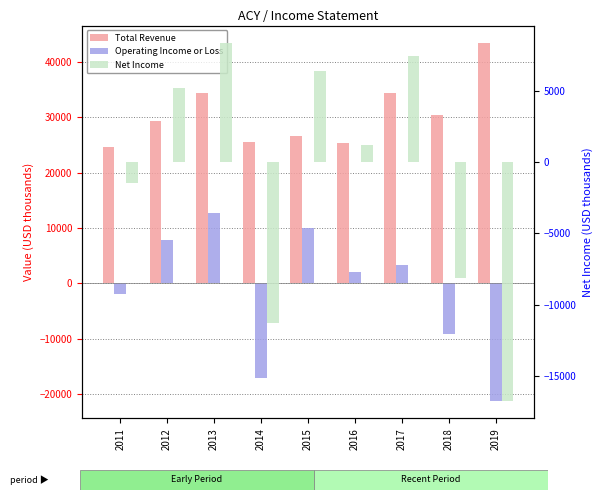

Rank the series at 2011 from lowest to highest value.

Operating Income or Loss, Net Income, Total Revenue